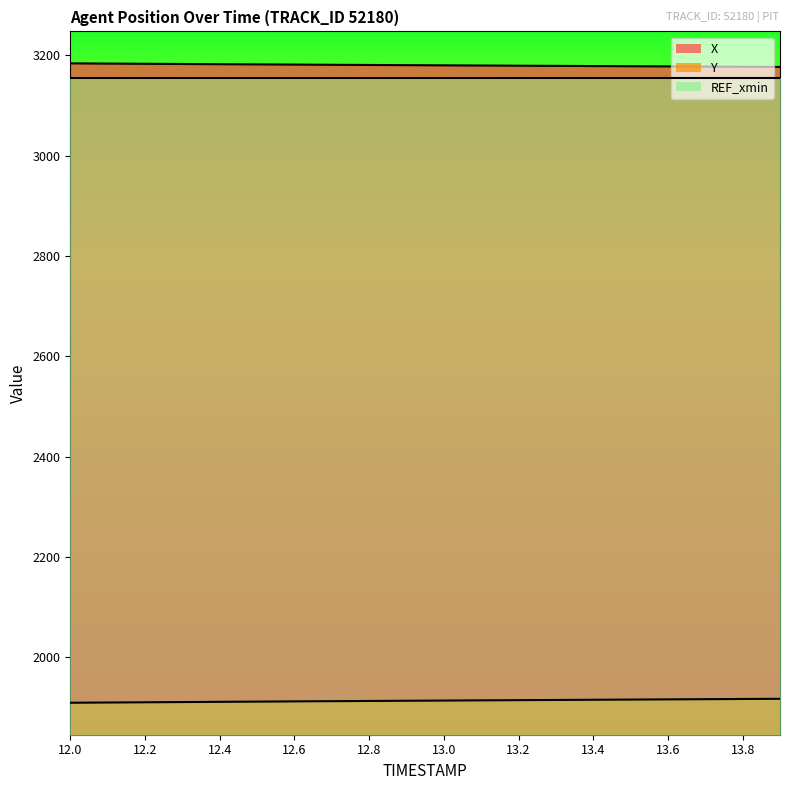

Count the number of data series in this chart.

3